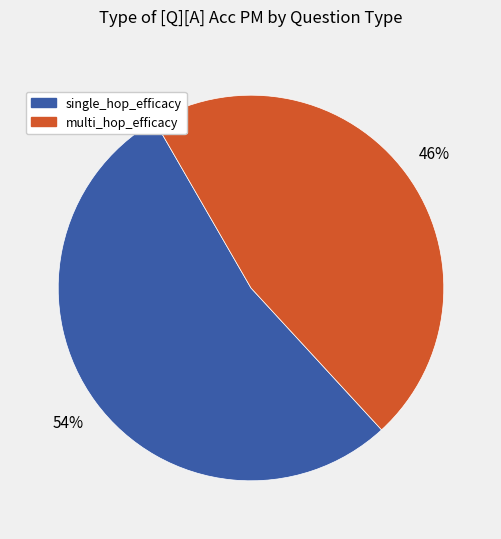

What percentage is the multi_hop_efficacy slice, to the nearest percent?

46%